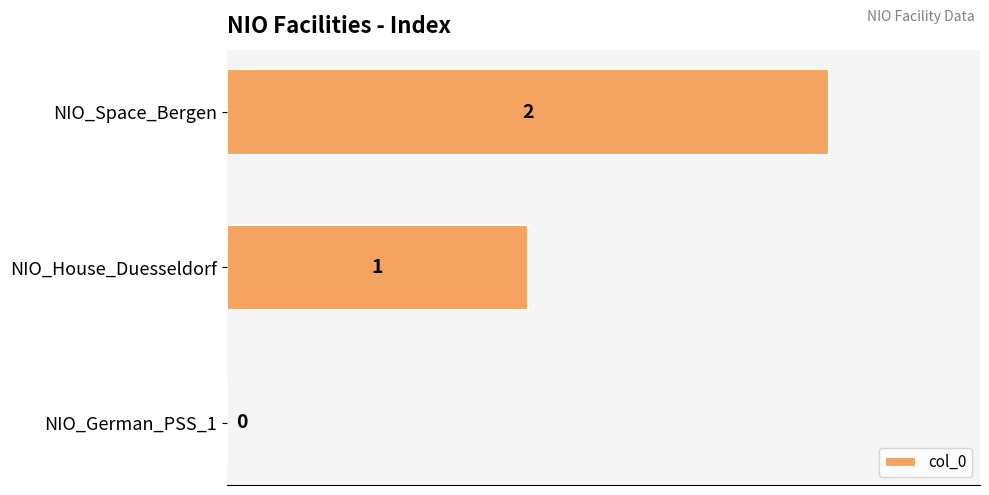

Which category has the highest value across all series?

NIO_Space_Bergen